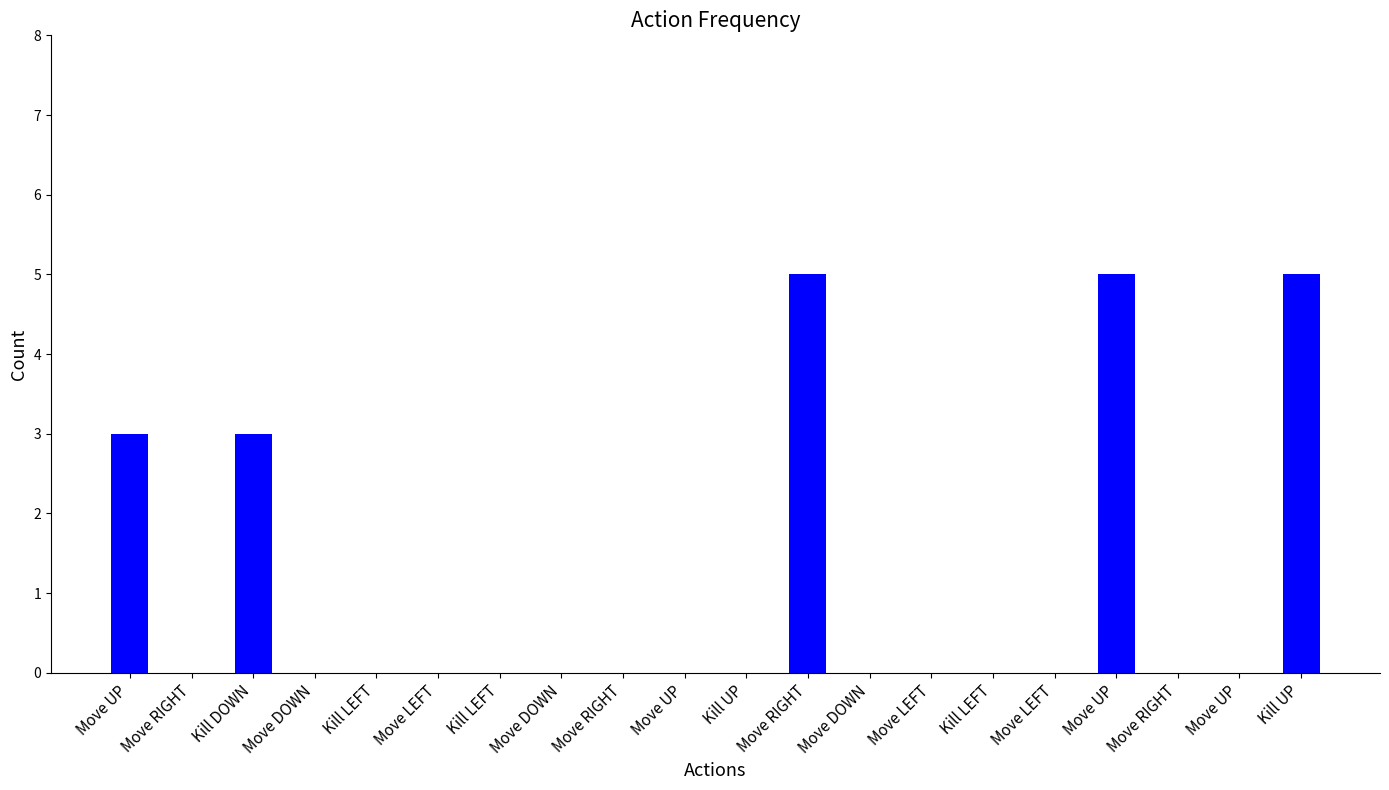

At which category does the chart reach its peak across all series?

Move RIGHT